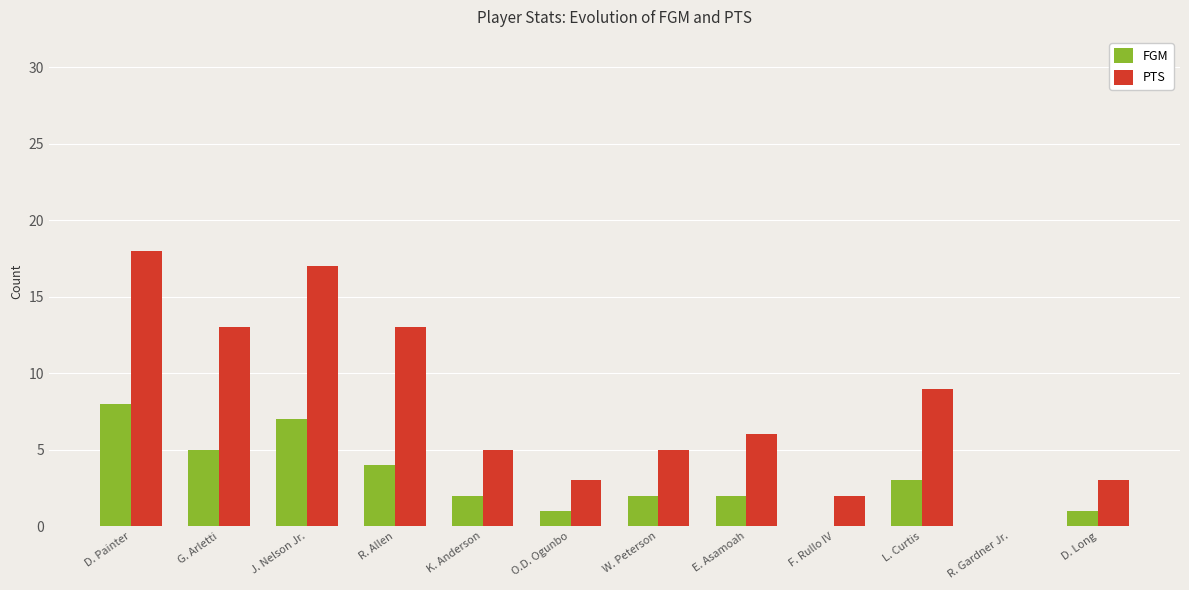

Reading left to right, list all the values displayed in this chart.

FGM: D. Painter=8	G. Arletti=5	J. Nelson Jr.=7	R. Allen=4	K. Anderson=2	O.D. Ogunbo=1	W. Peterson=2	E. Asamoah=2	F. Rullo IV=0	L. Curtis=3	R. Gardner Jr.=0	D. Long=1
PTS: D. Painter=18	G. Arletti=13	J. Nelson Jr.=17	R. Allen=13	K. Anderson=5	O.D. Ogunbo=3	W. Peterson=5	E. Asamoah=6	F. Rullo IV=2	L. Curtis=9	R. Gardner Jr.=0	D. Long=3